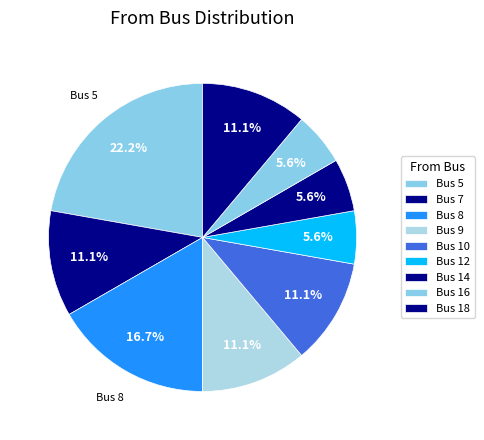

How many slices are in this pie chart?

9